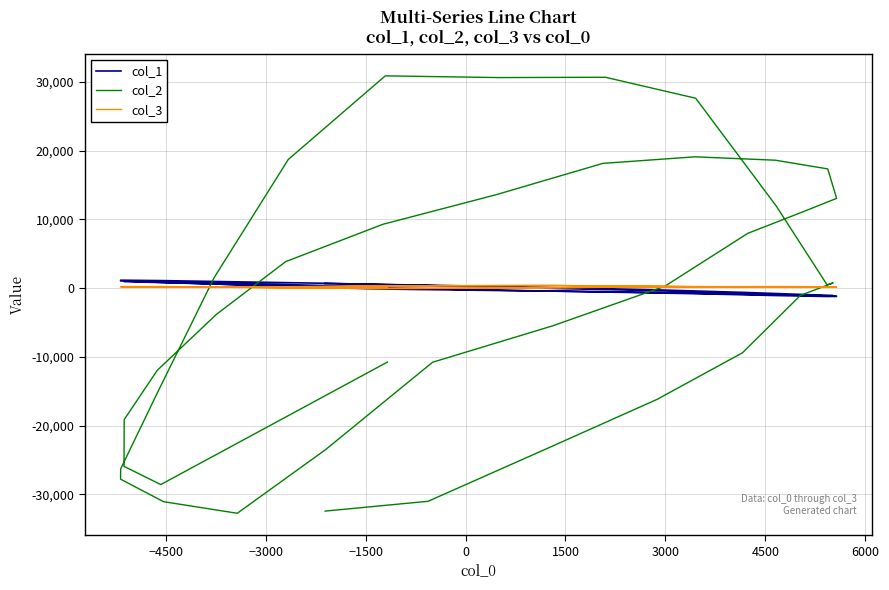

What are all the series names shown in the legend?

col_1, col_2, col_3